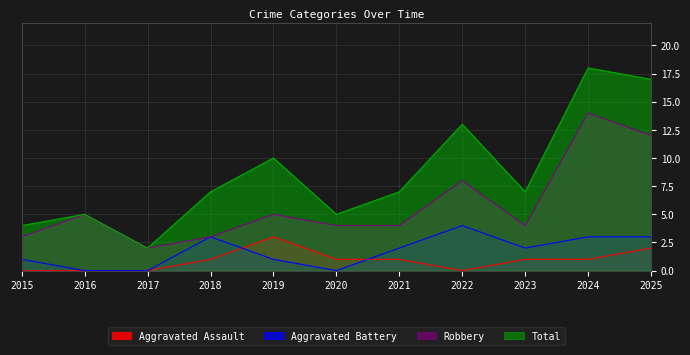

List the series in order of their peak value, highest first.

Total, Robbery, Aggravated Battery, Aggravated Assault